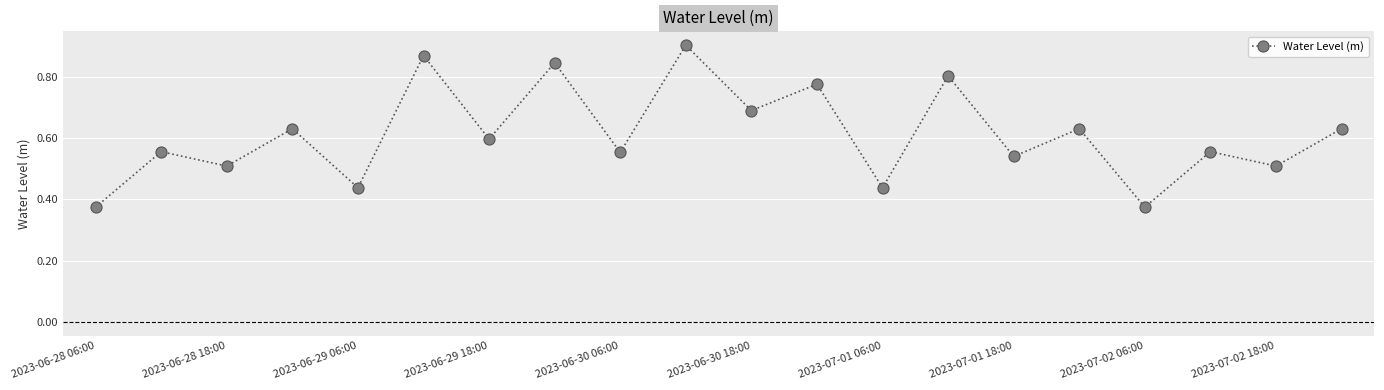

How many interior local peaks (higher than both neighbors) does the data have?

9